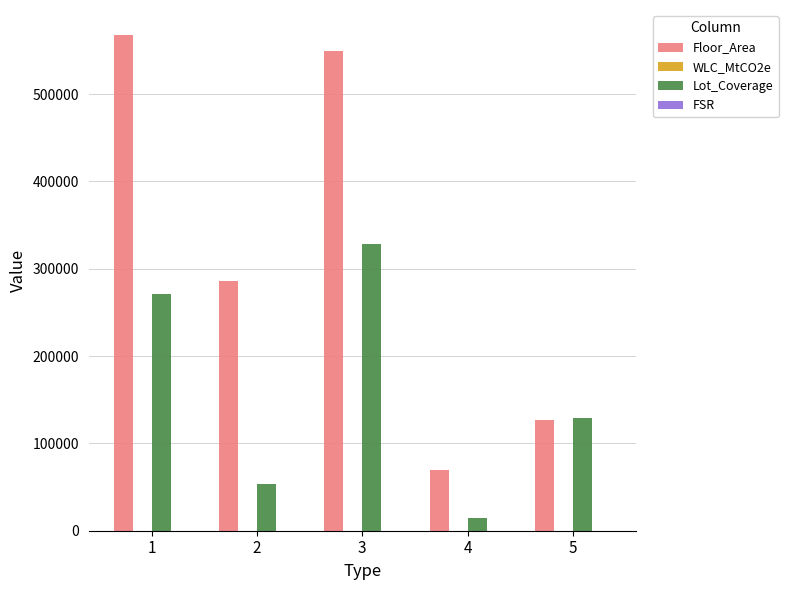

What is the sum of the Lot_Coverage values at 1 and 3?

599724.8